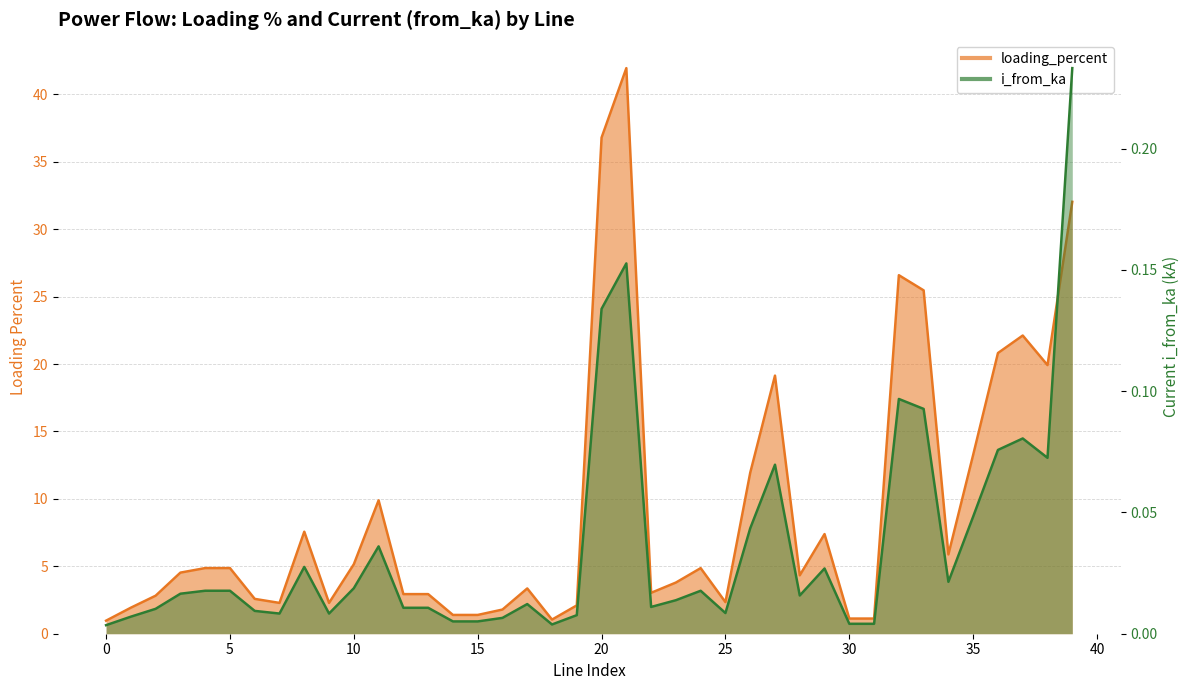

True or false: i_from_ka has a value of 0.0 at 29.

False